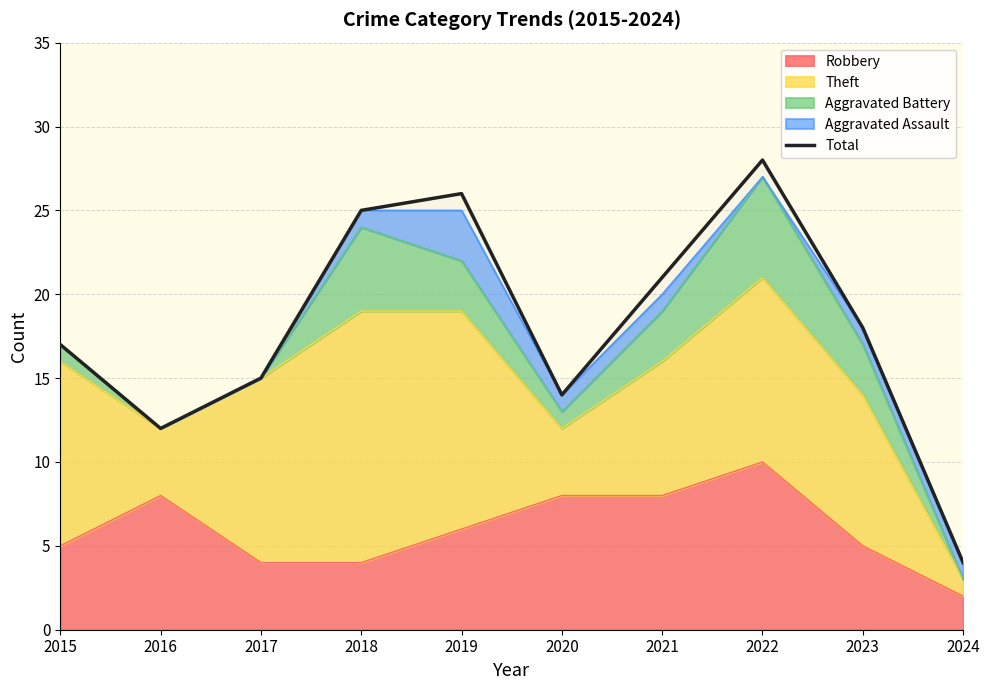

At which category does the data reach its first local valley?

2016